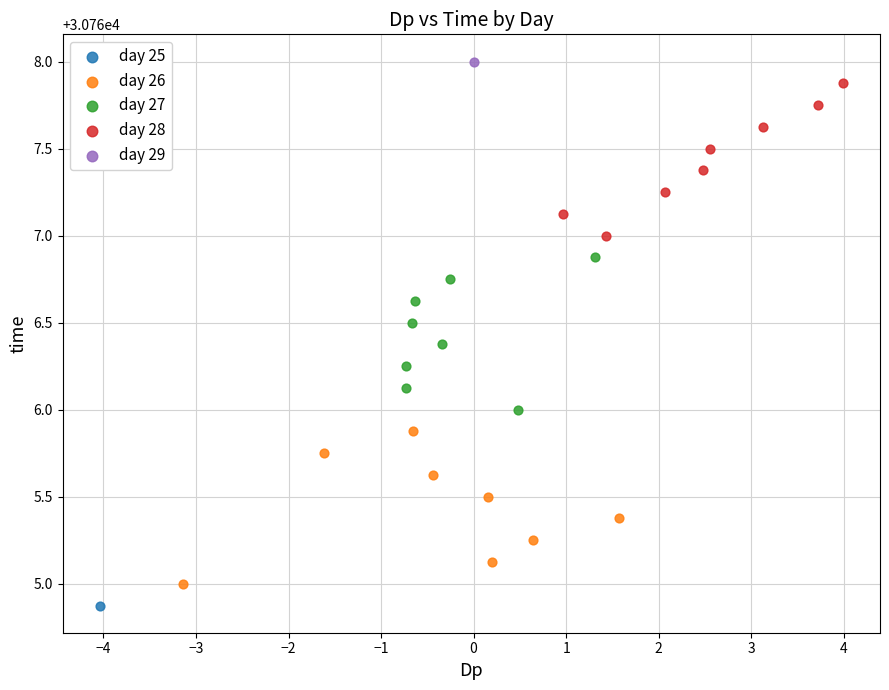

Which series reaches the maximum Y coordinate?

day 29